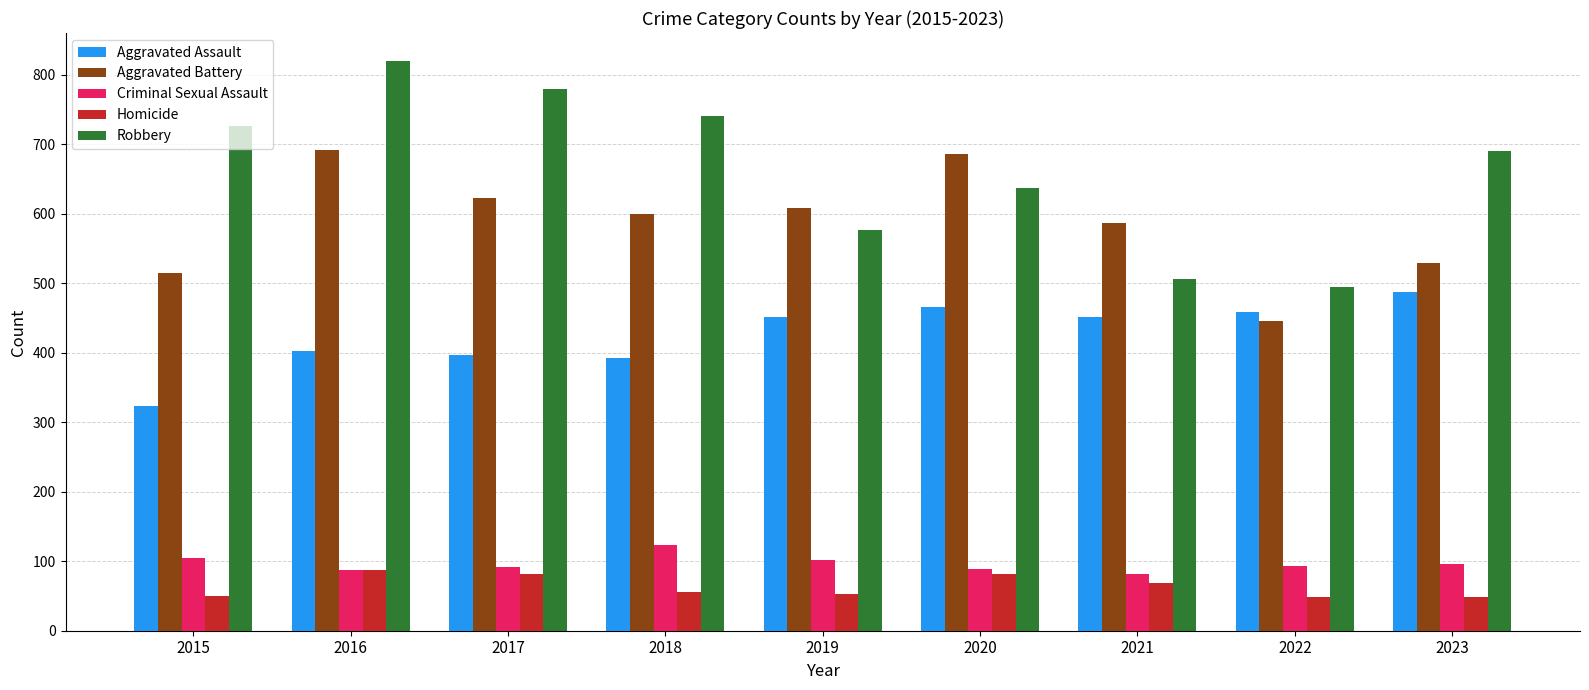

At which label is Aggravated Battery closest to 568?

2021